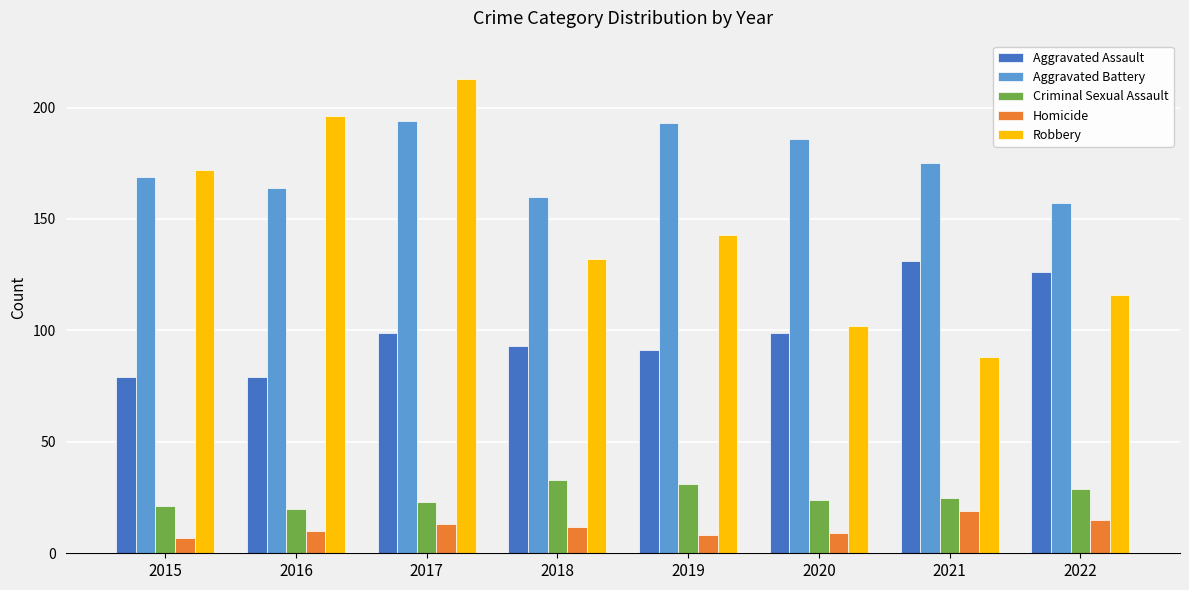

Does the chart contain stacked bars?

No